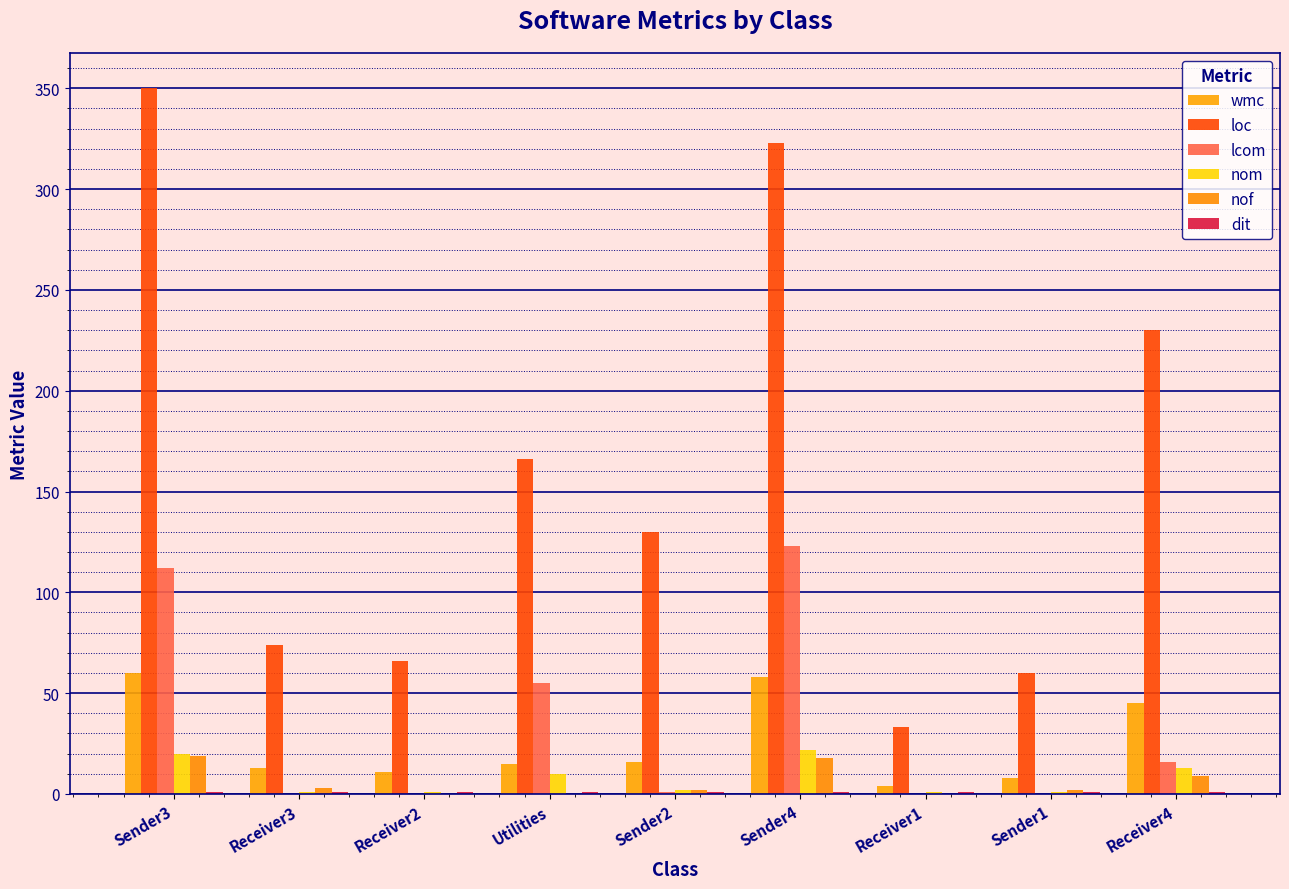

Which series changed the most between Sender3 and Receiver1?

loc